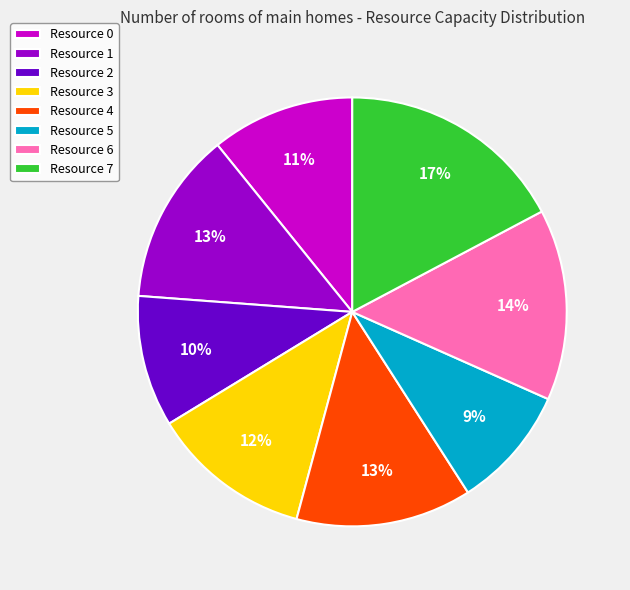

Does Resource 3 represent more than half of the total?

No